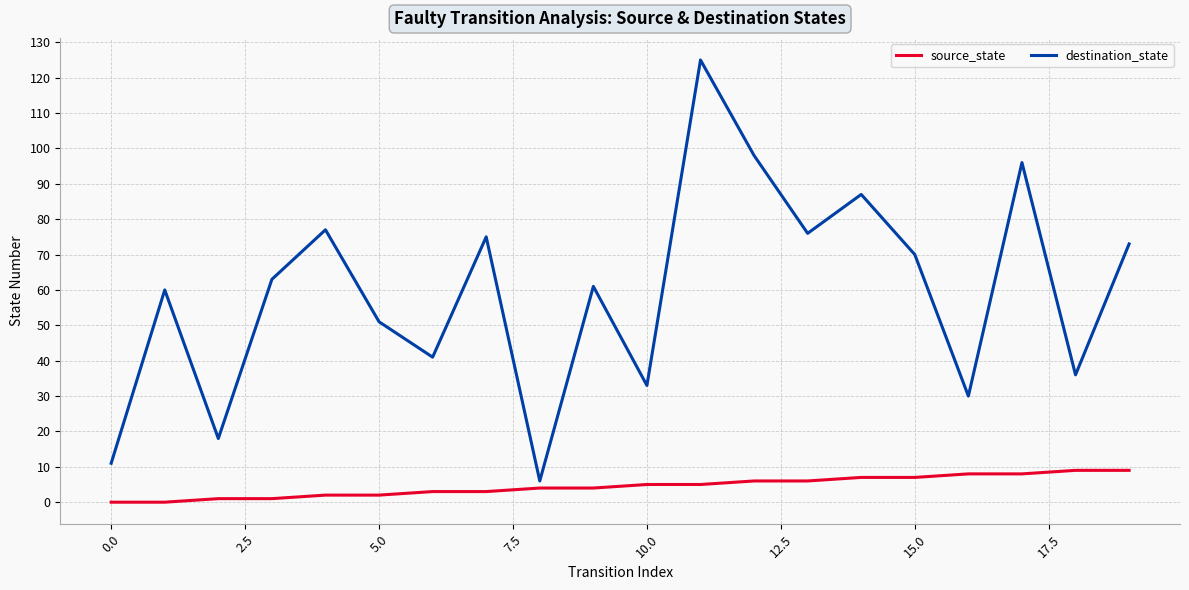

What is the average value of the destination_state series?

59